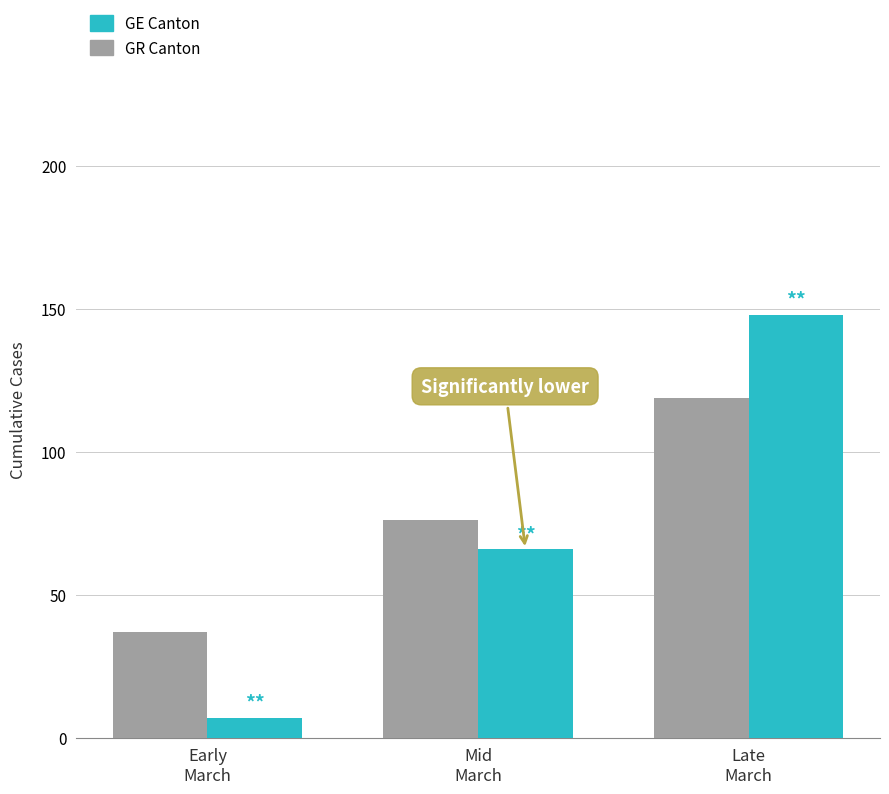

Which series has the largest range (max minus min)?

GE Canton